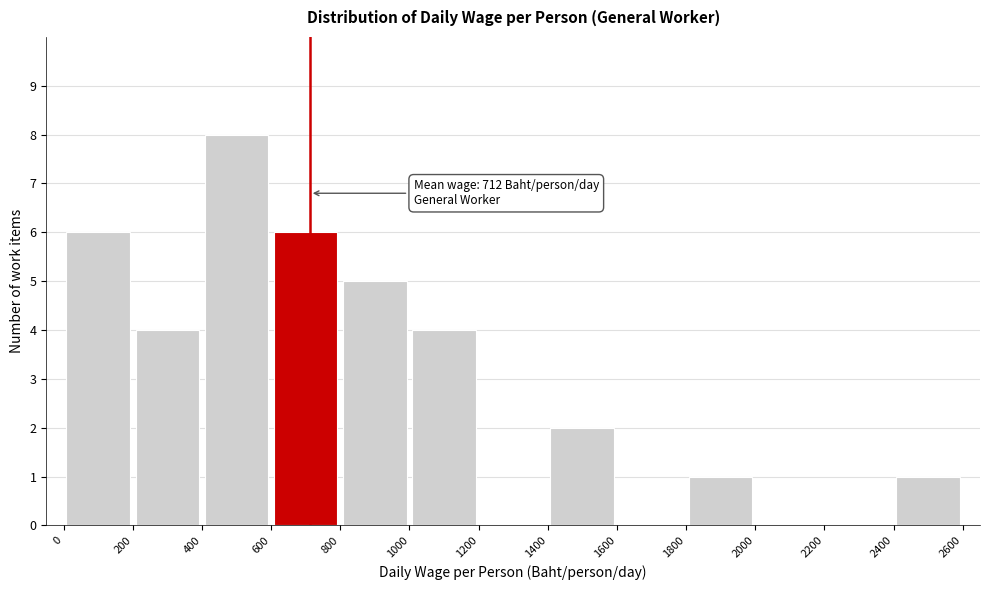

Over which range of the x-axis is the bar tallest?

400 to 600